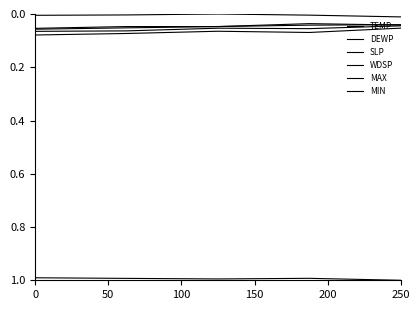

What is the highest value of the MIN series?

0.1